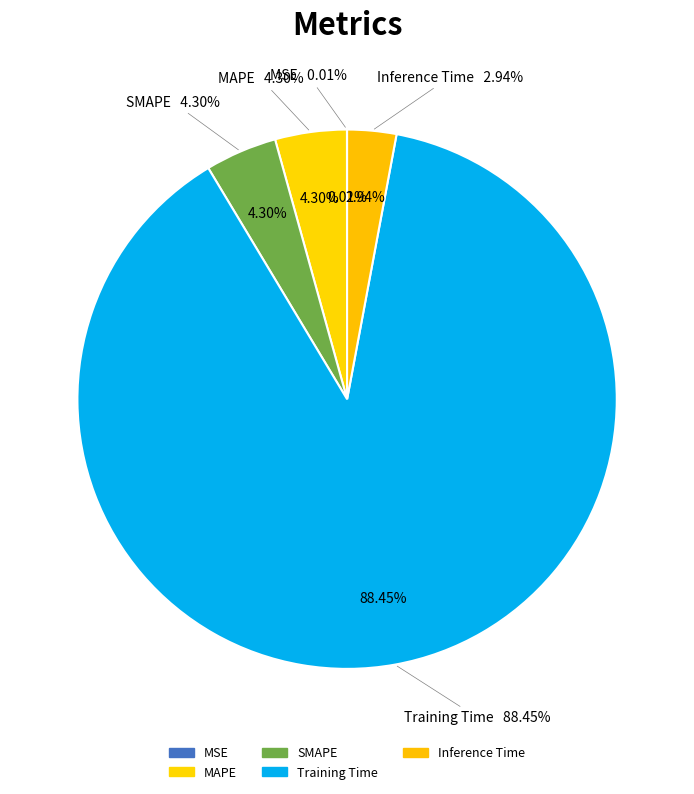

Rank the categories by value from highest to lowest.

Training Time, SMAPE, MAPE, Inference Time, MSE